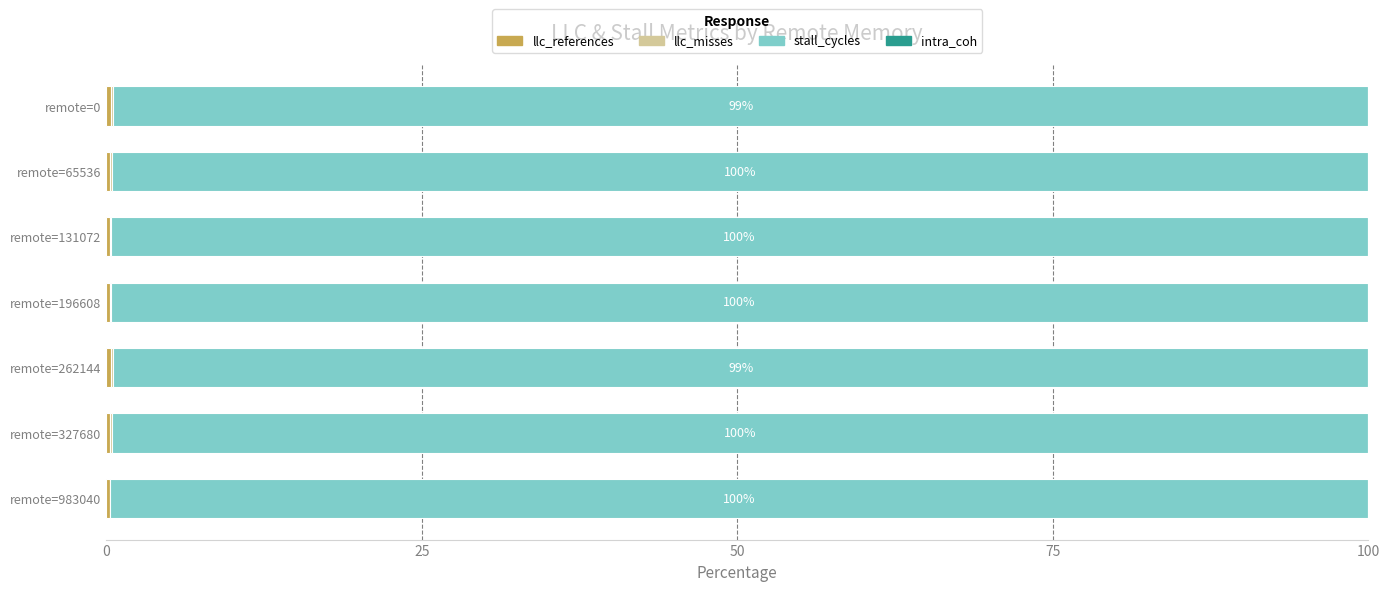

How many categories are shown in the chart?

7